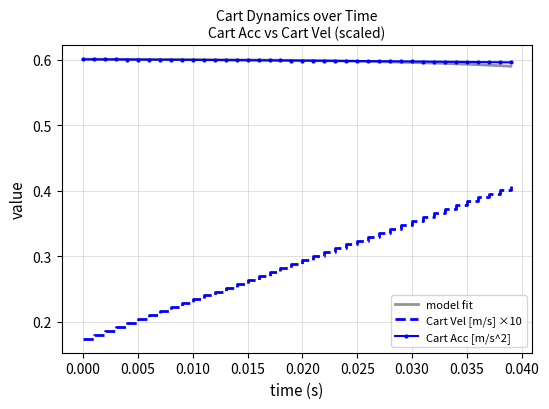

True or false: Cart Vel [m/s] ×10 has more than 0 points higher than both neighbors.

False